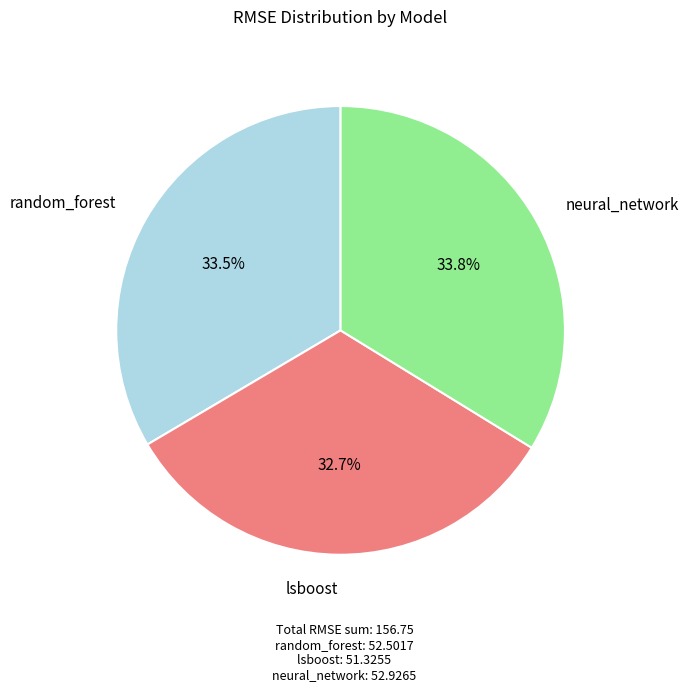

Is there any slice that represents more than half of the pie?

No